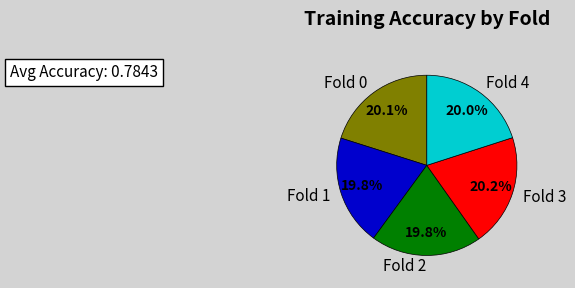

What portion of the pie excludes Fold 0?

79.9%